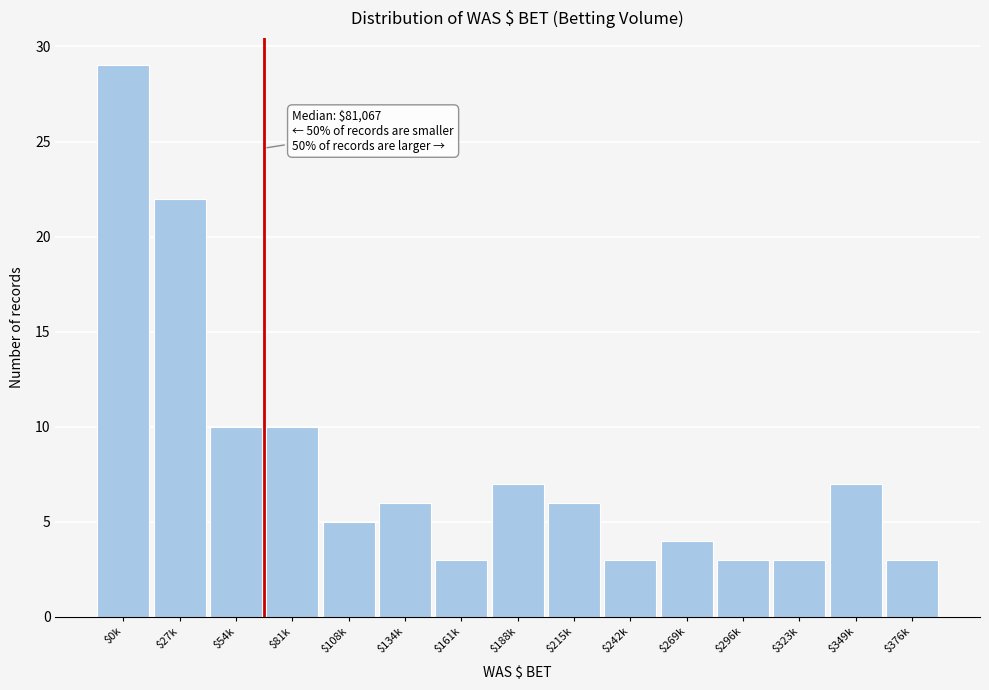

Reading right to left, list all the values displayed in this chart.

3	7	3	3	4	3	6	7	3	6	5	10	10	22	29